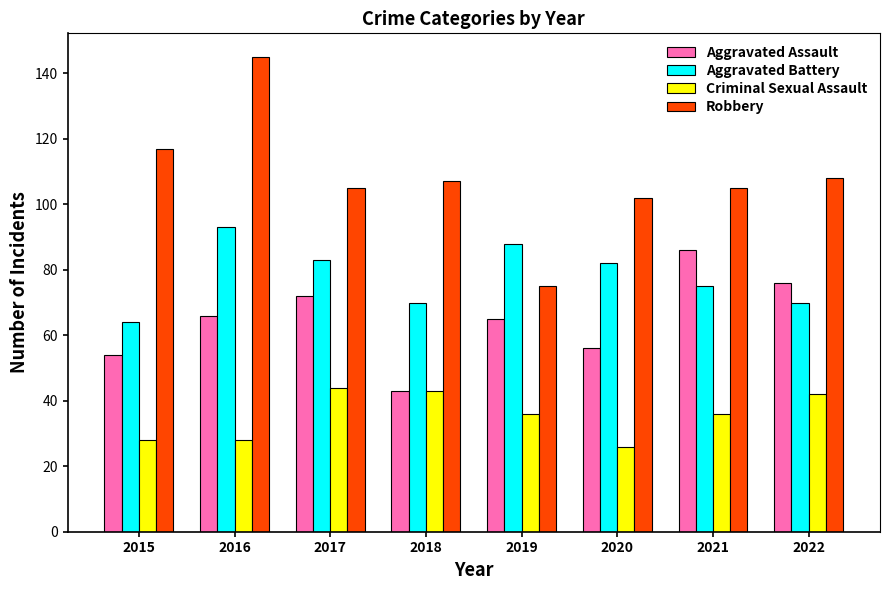

Is the value of Aggravated Assault at 2017 greater than the value of Criminal Sexual Assault at 2022?

Yes